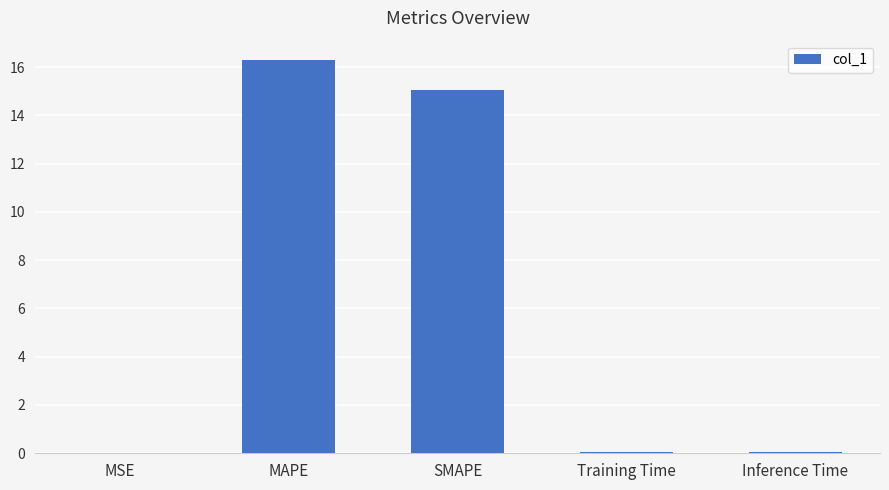

What is the sum of all values?

31.5